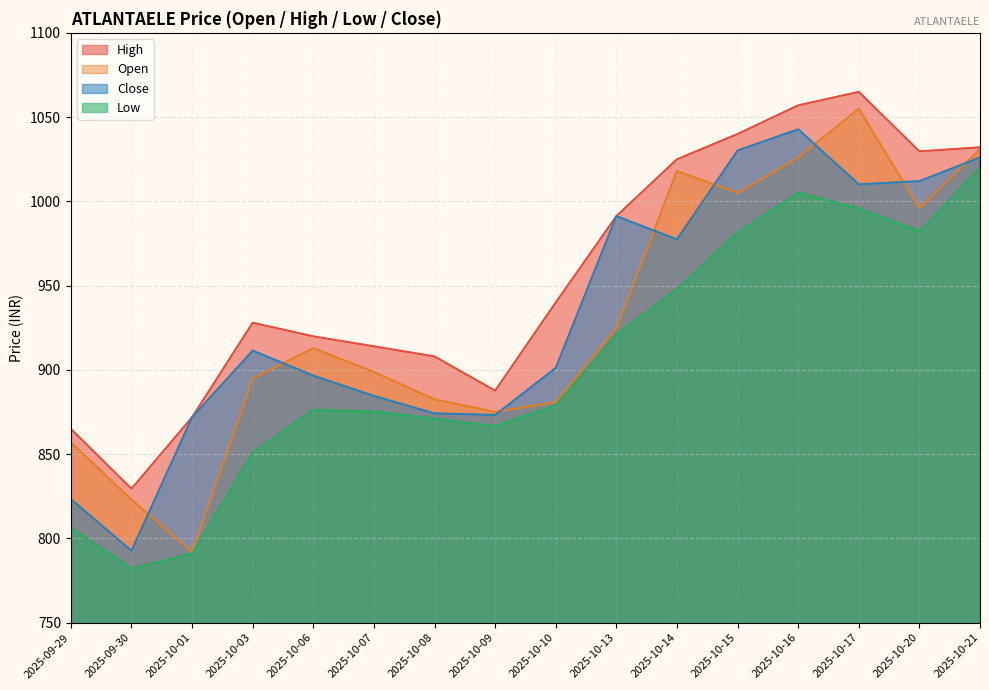

What are all the series names shown in the legend?

High, Open, Close, Low